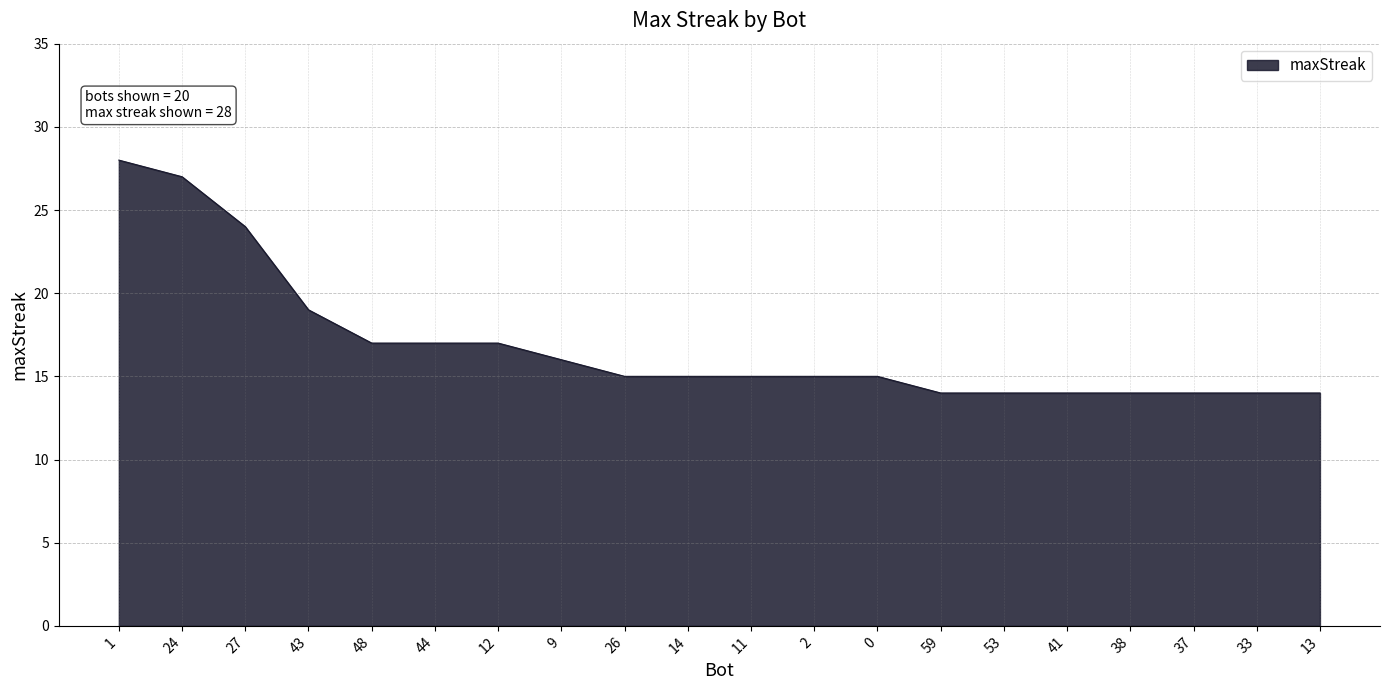

What position from the right is 13?

1